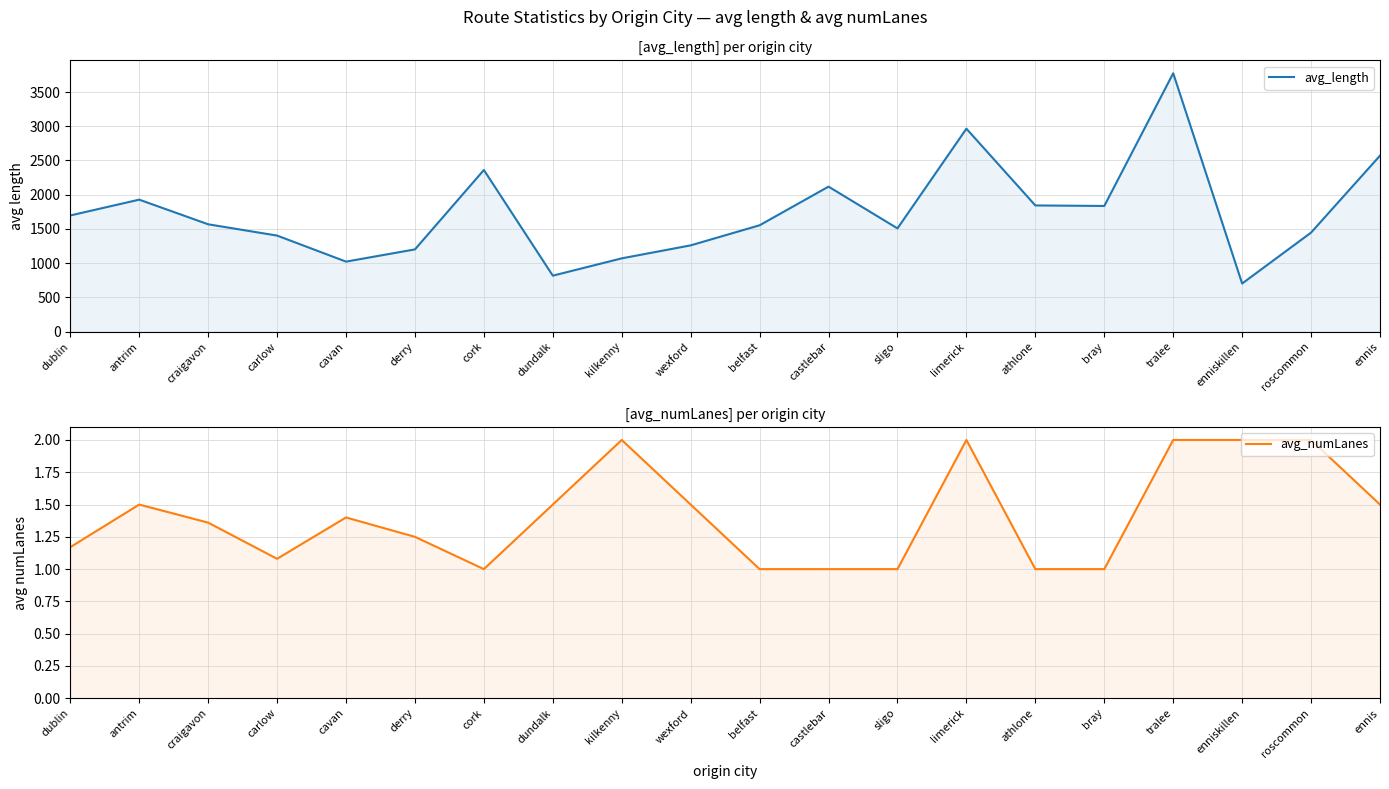

List the series in order of their overall mean, lowest first.

avg_numLanes, avg_length